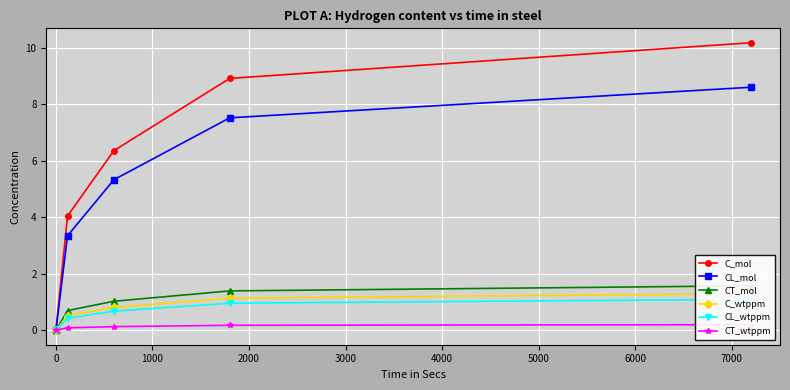

True or false: CL_wtppm and CT_mol cross at least once.

False